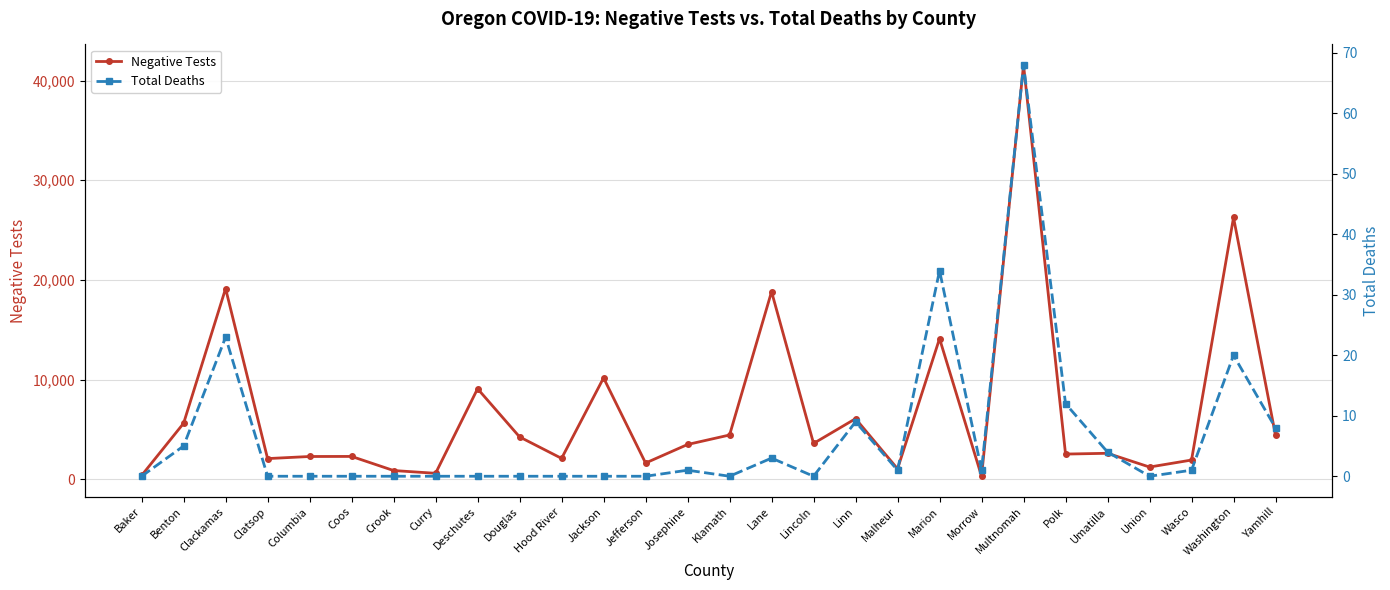

What is the highest value of the Negative Tests series?

41563